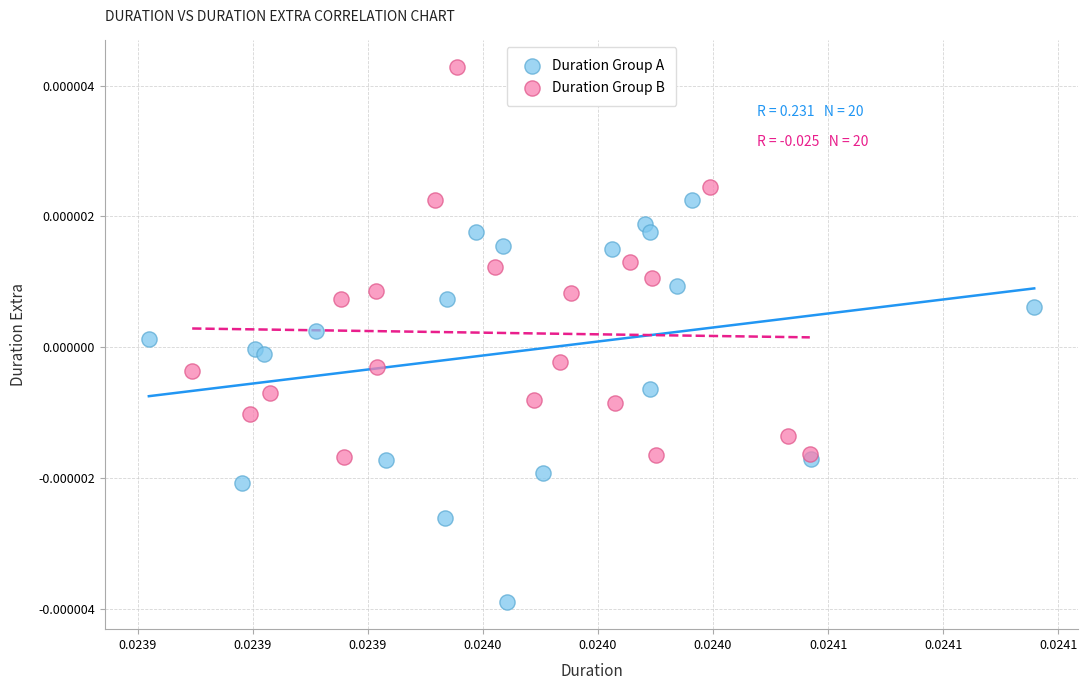

Which series reaches the maximum Y coordinate?

Duration Group B